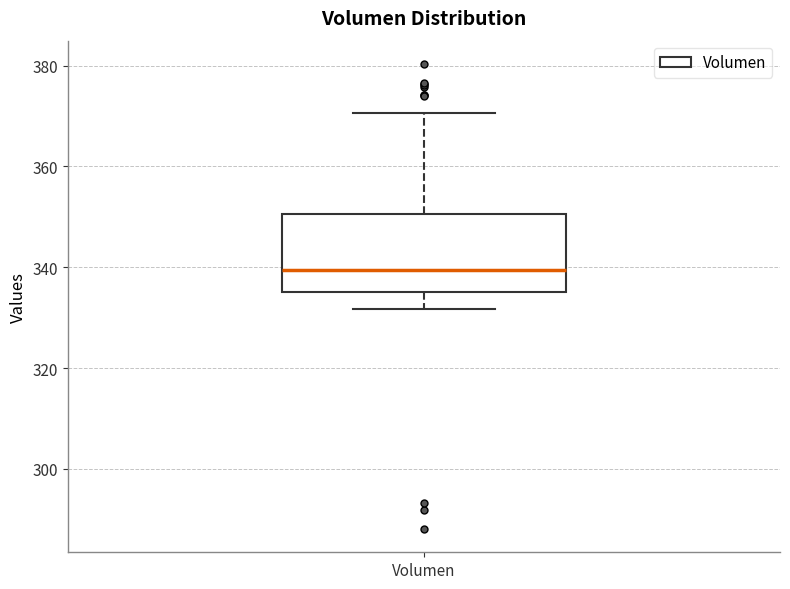

Where does the lower whisker of the box for Volumen end on the y-axis? The values are not printed on the chart, so give them approximately, as read against the axis.

332